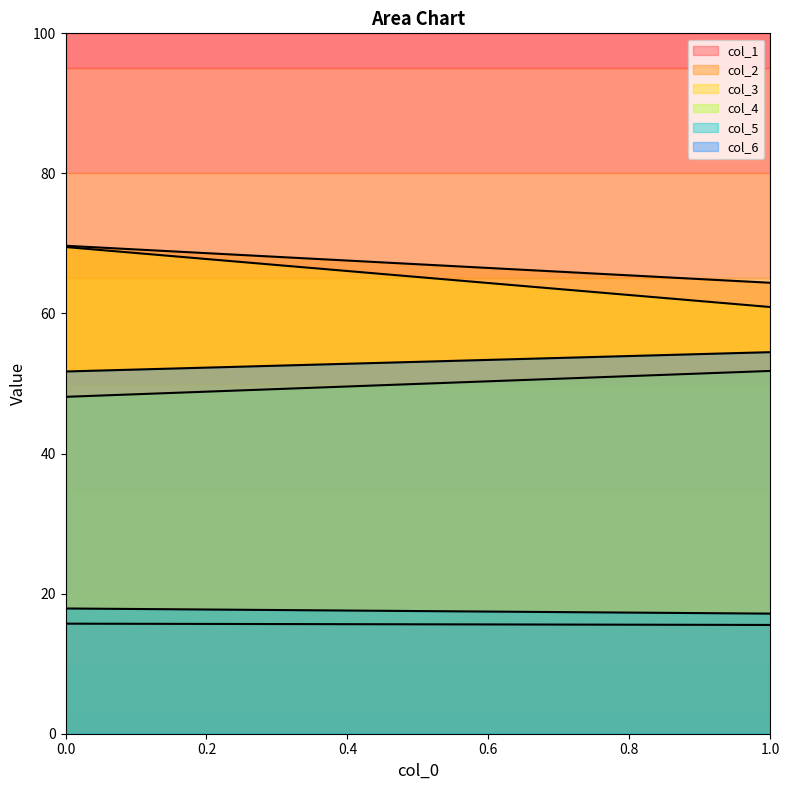

Count the col_1 values in the range 15 to 16.

2